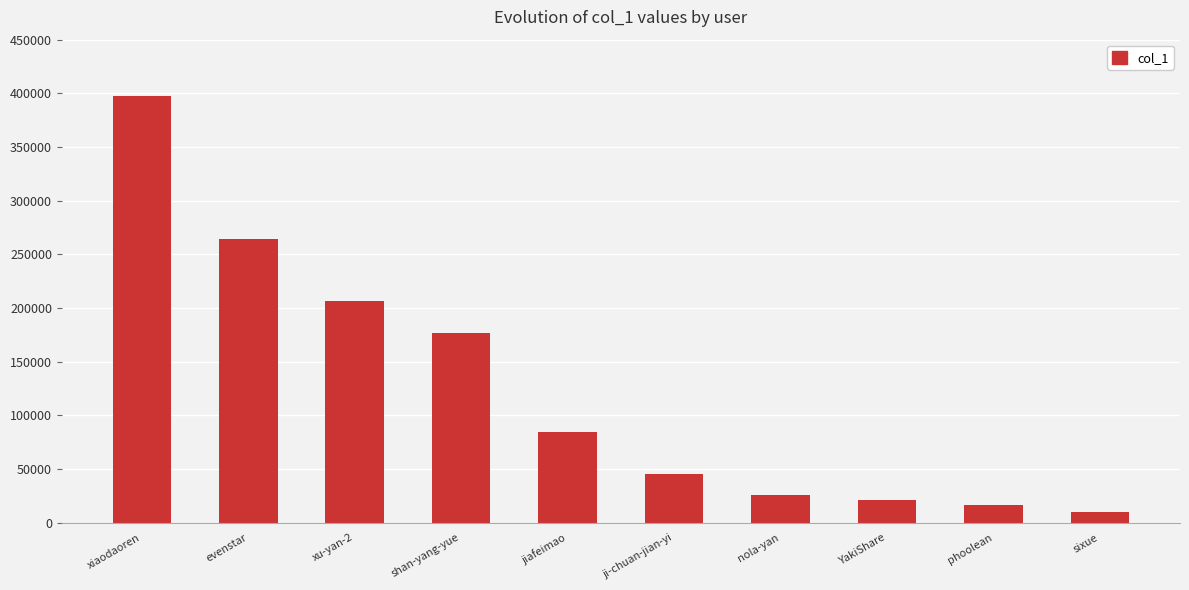

Reading left to right, list all the values displayed in this chart.

397189	264397	206804	176811	84265	45101	25292	20618	16699	9749